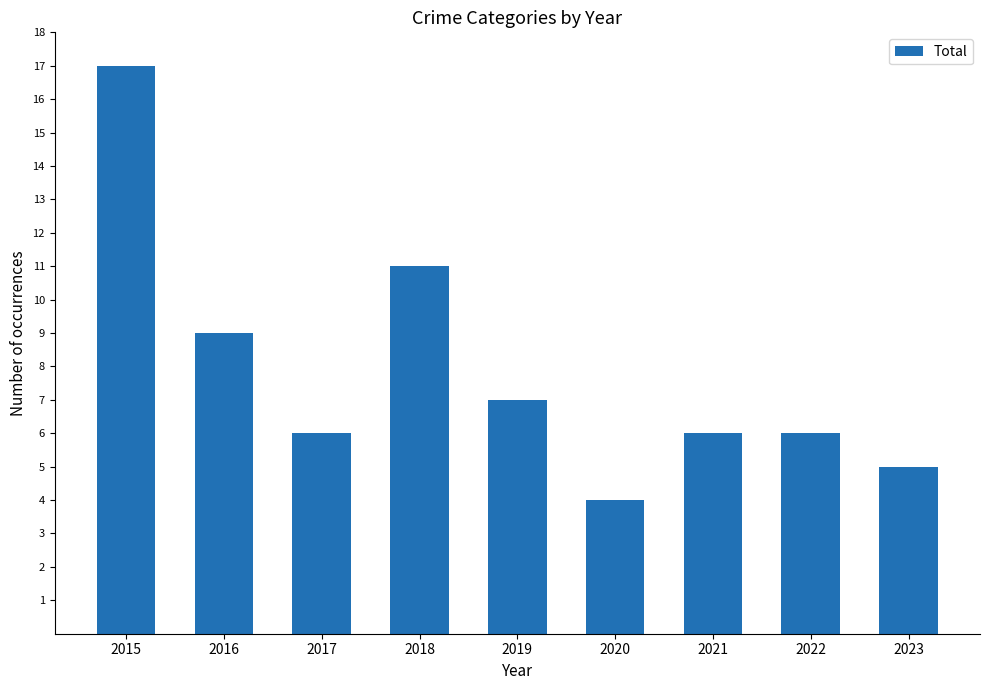

Is it true that the value at 2016 is 5?

False